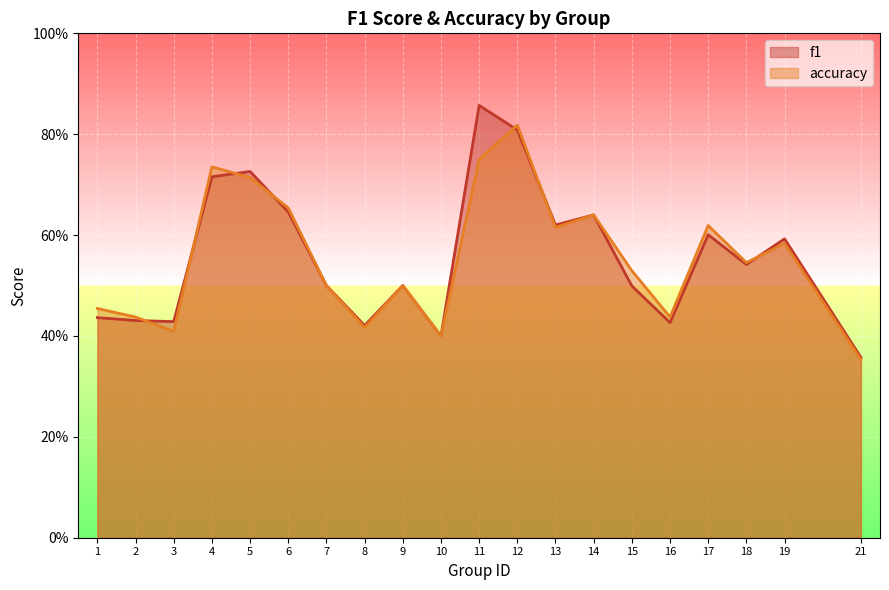

The f1 series shows 0.6 at 6. True or false?

True